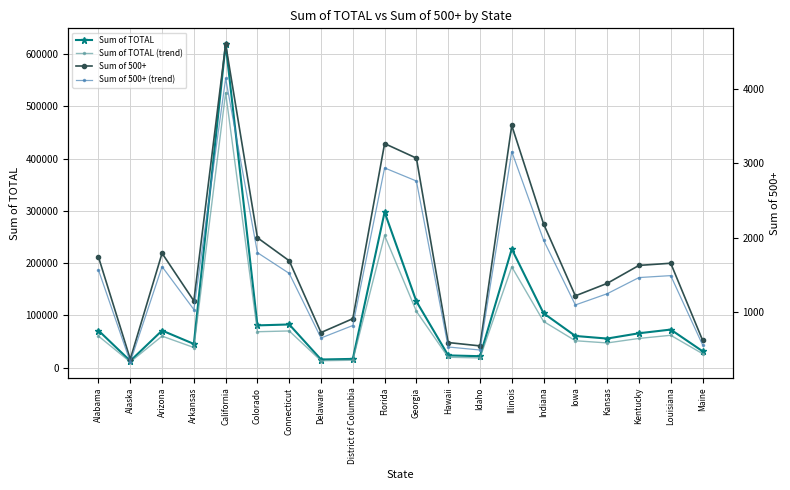

Reading left to right, transcribe all the data shown in this chart.

Sum of TOTAL: 71101.0	12957.0	71084.0	45481.0	618577.0	80949.0	82718.0	15709.0	16866.0	297488.0	126834.0	23573.0	22028.0	226916.0	104156.0	60703.0	55751.0	65889.0	72944.0	31603.0
Sum of TOTAL (trend): 60435.8	11013.4	60421.4	38658.8	525790.4	68806.6	70310.3	13352.6	14336.1	252864.8	107808.9	20037.0	18723.8	192878.6	88532.6	51597.5	47388.3	56005.7	62002.4	26862.5
Sum of 500+: 1742.0	373.0	1793.0	1154.0	4595.0	2001.0	1692.0	730.0	916.0	3263.0	3068.0	596.0	551.0	3506.0	2187.0	1222.0	1389.0	1630.0	1659.0	629.0
Sum of 500+ (trend): 1567.8	335.7	1613.7	1038.6	4135.5	1800.9	1522.8	657.0	824.4	2936.7	2761.2	536.4	495.9	3155.4	1968.3	1099.8	1250.1	1467.0	1493.1	566.1